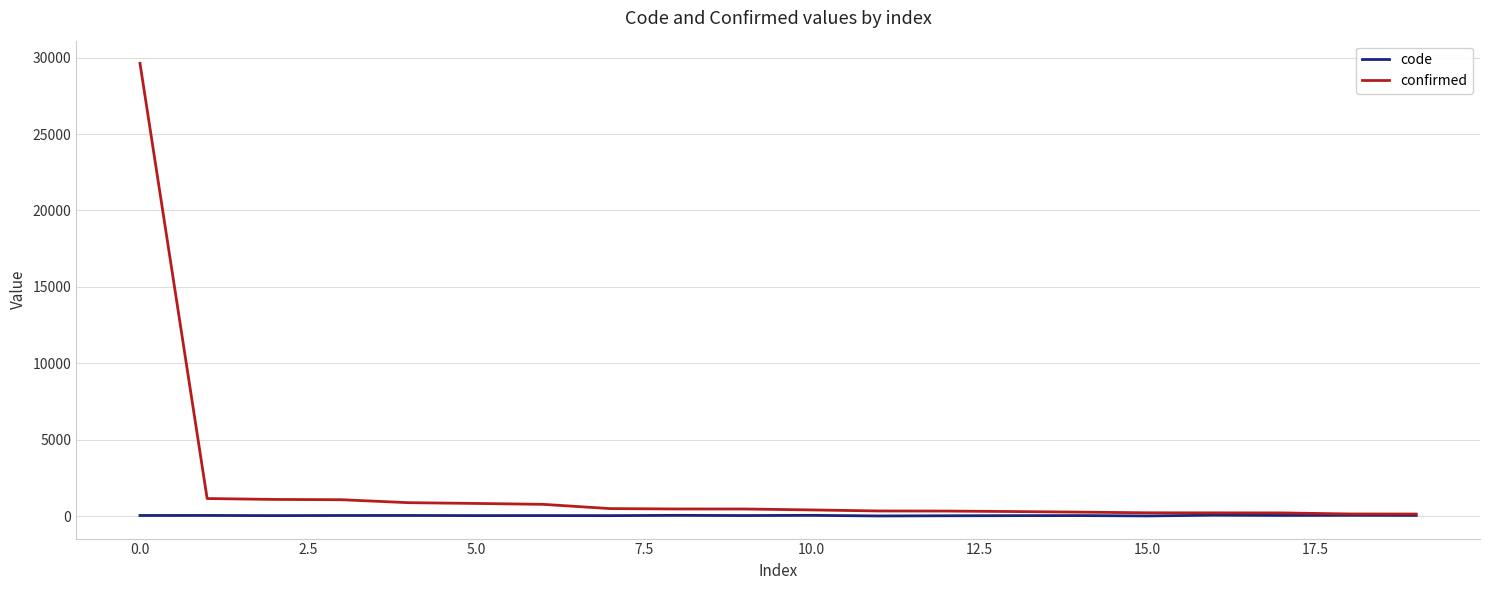

Which series has the largest total across all categories?

confirmed